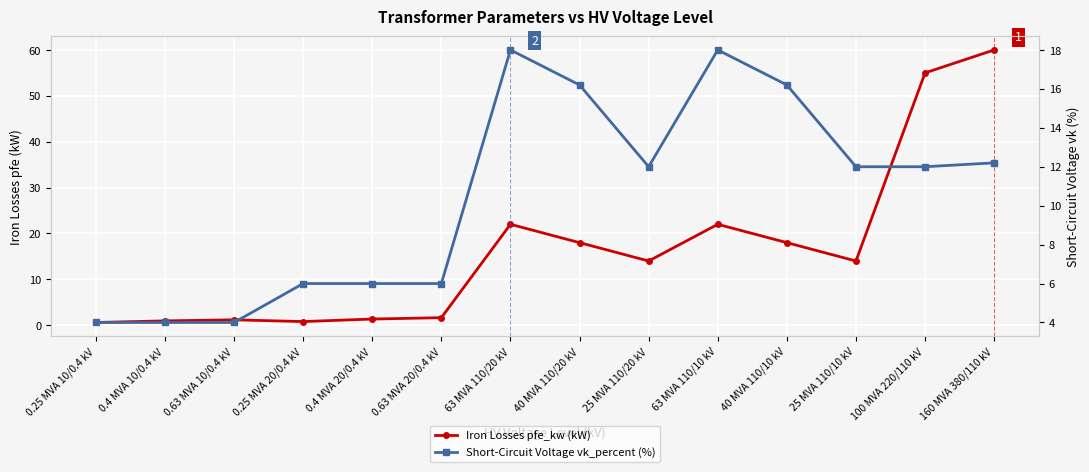

Rank the categories by Short-Circuit Voltage vk_percent (%) value from lowest to highest.

0.25 MVA 10/0.4 kV, 0.4 MVA 10/0.4 kV, 0.63 MVA 10/0.4 kV, 0.25 MVA 20/0.4 kV, 0.4 MVA 20/0.4 kV, 0.63 MVA 20/0.4 kV, 25 MVA 110/20 kV, 25 MVA 110/10 kV, 100 MVA 220/110 kV, 160 MVA 380/110 kV, 40 MVA 110/20 kV, 40 MVA 110/10 kV, 63 MVA 110/20 kV, 63 MVA 110/10 kV